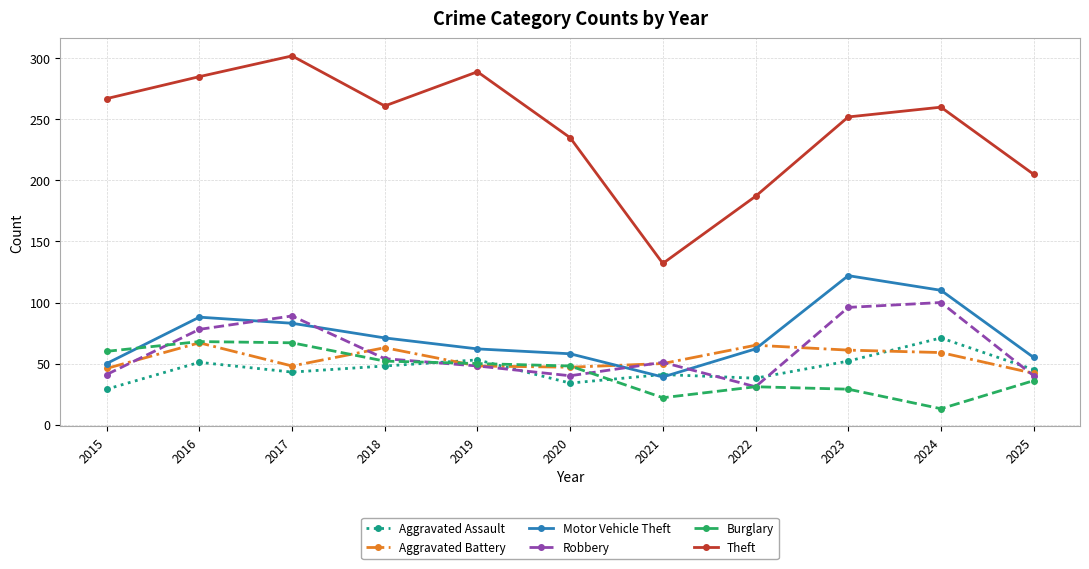

Is it true that Motor Vehicle Theft equals 122 at 2017?

False